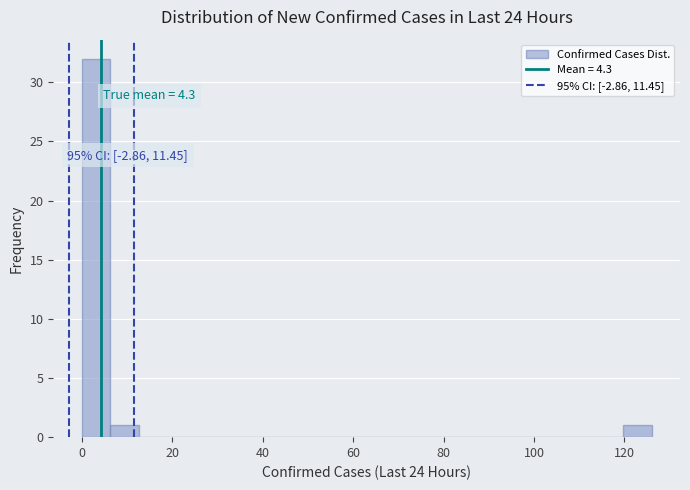

Around what value on the x-axis is the tallest bar? Give the approximate position of its centre, as read against the axis.

4